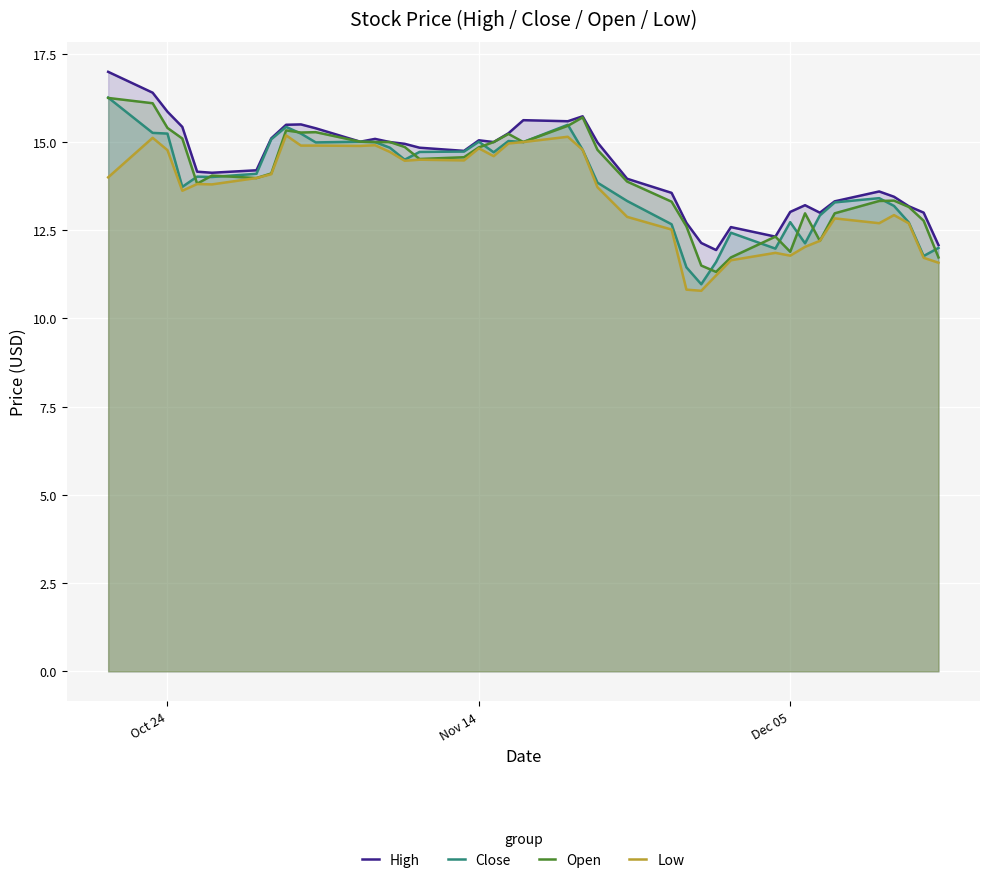

What is the maximum value shown in the chart?

17.0